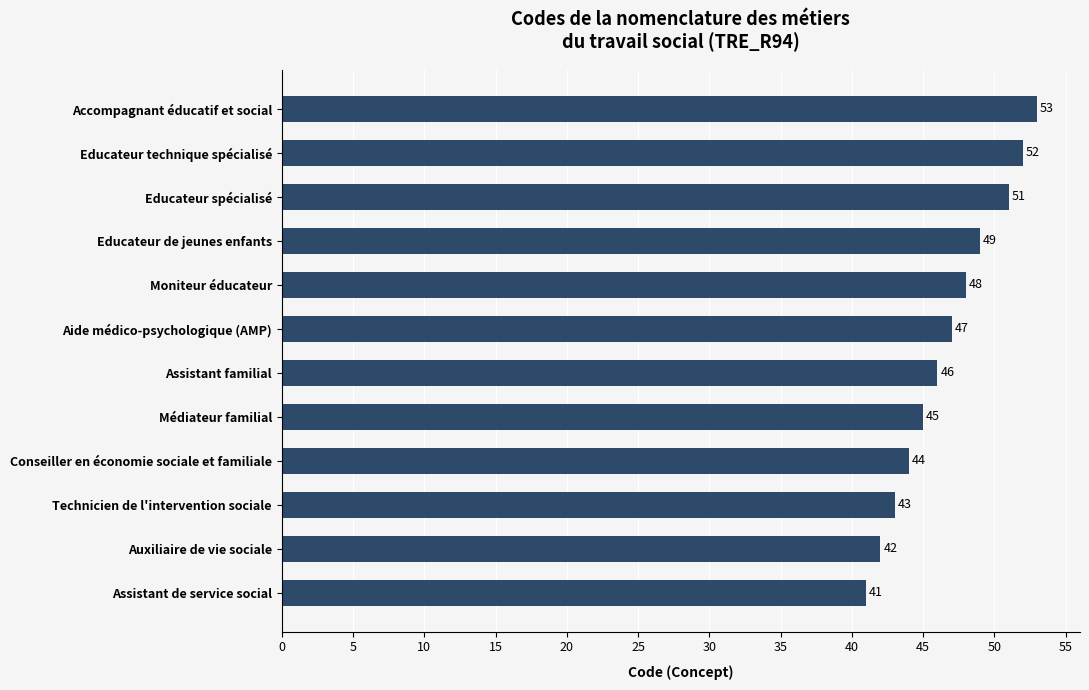

At which category does the chart reach its peak across all series?

Accompagnant éducatif et social